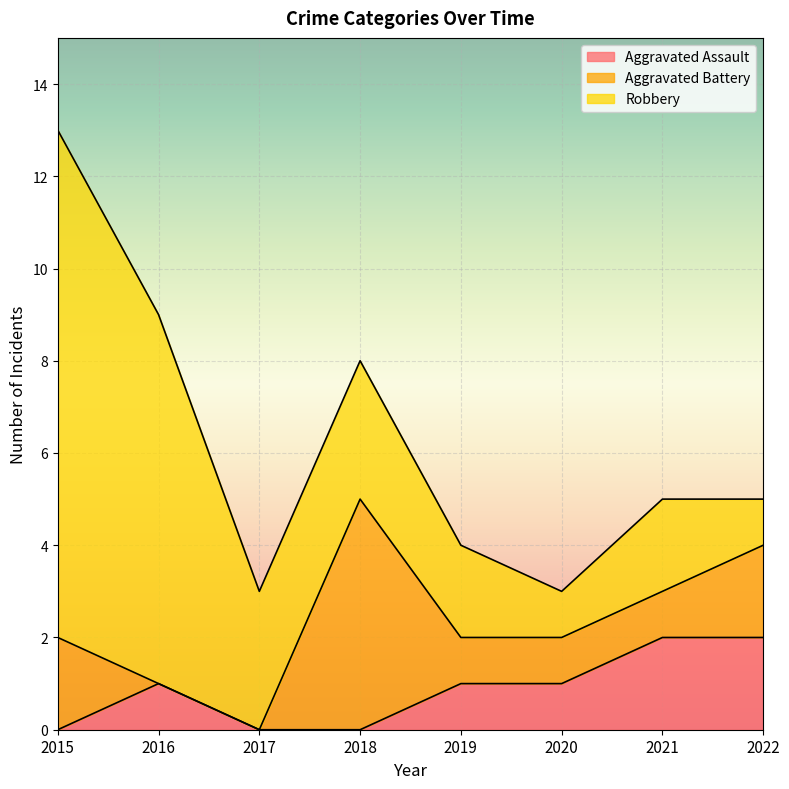

Is the value of Aggravated Battery at 2017 greater than the value of Robbery at 2016?

No